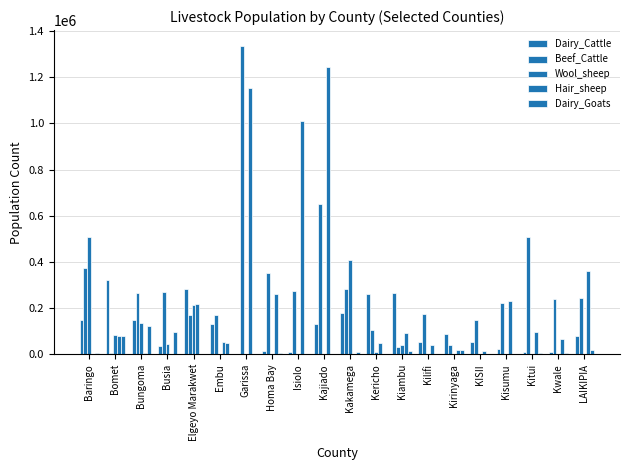

Between Bungoma and Isiolo, which series saw the biggest shift?

Hair_sheep